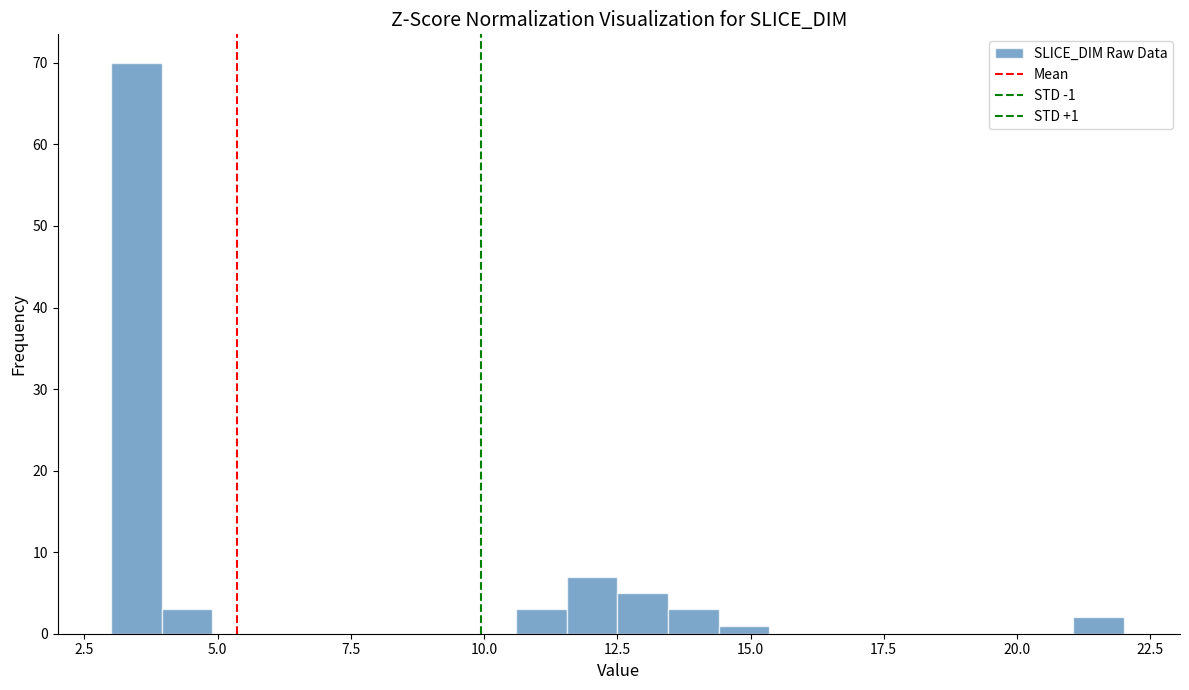

Read against the x-axis, roughly where is the centre of the tallest bar?

3.5